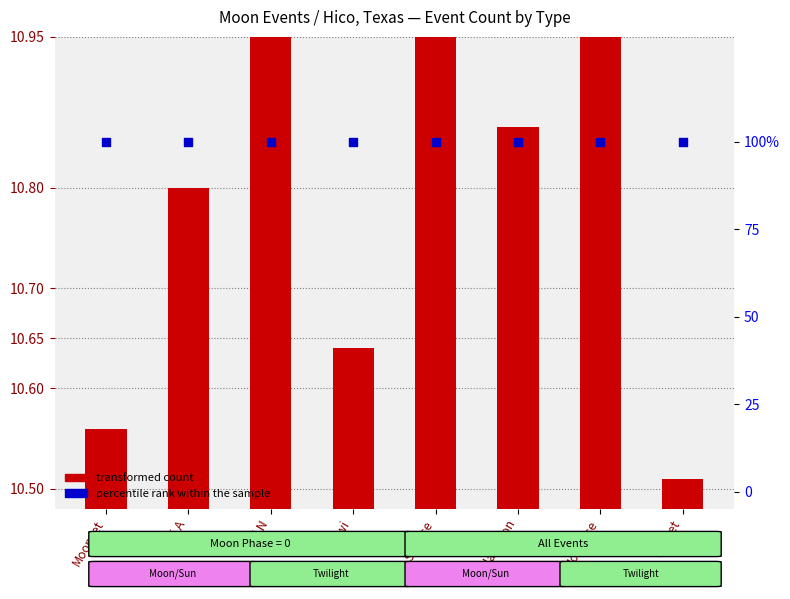

At which category is the sum across all series the highest?

Twi N